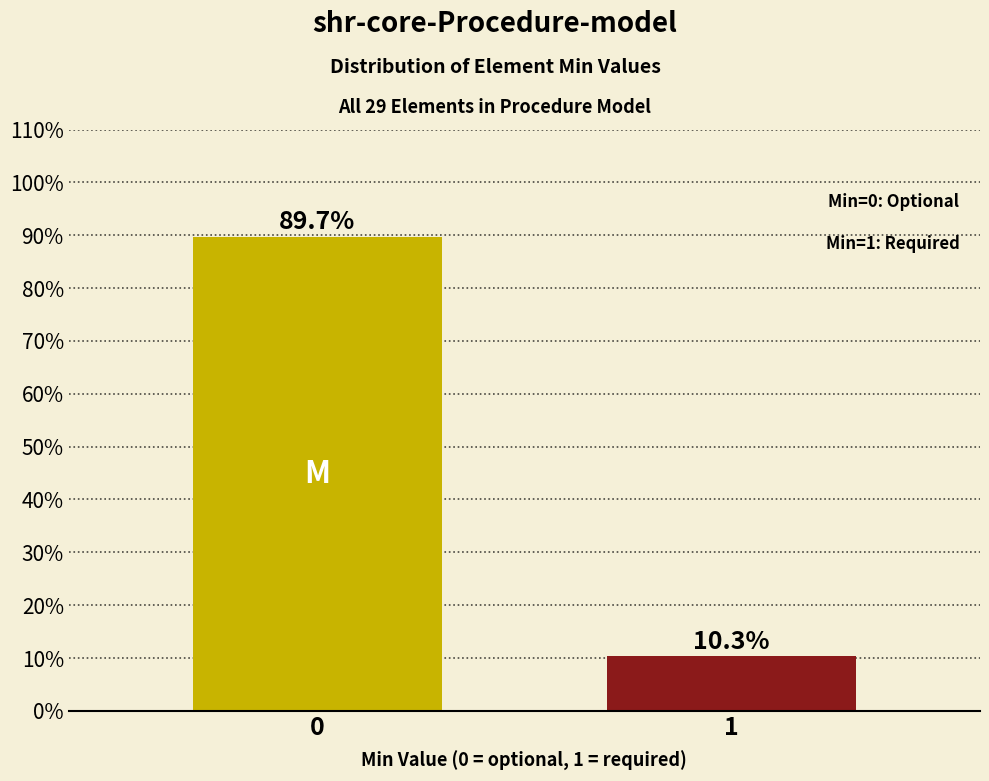

Reading right to left, list all the values displayed in this chart.

10.3	89.7